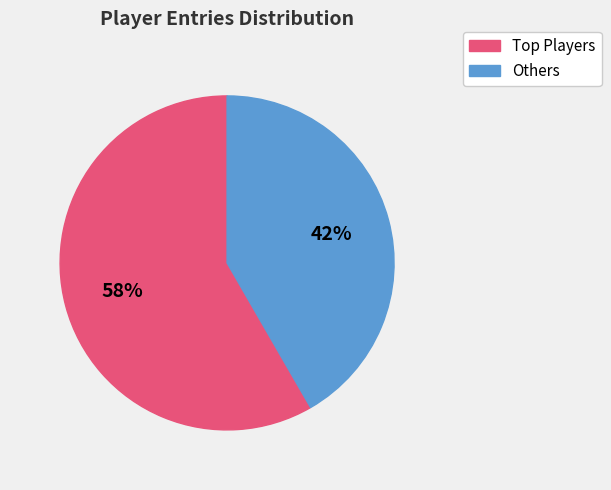

Rank the categories by value from lowest to highest.

Others, Top Players